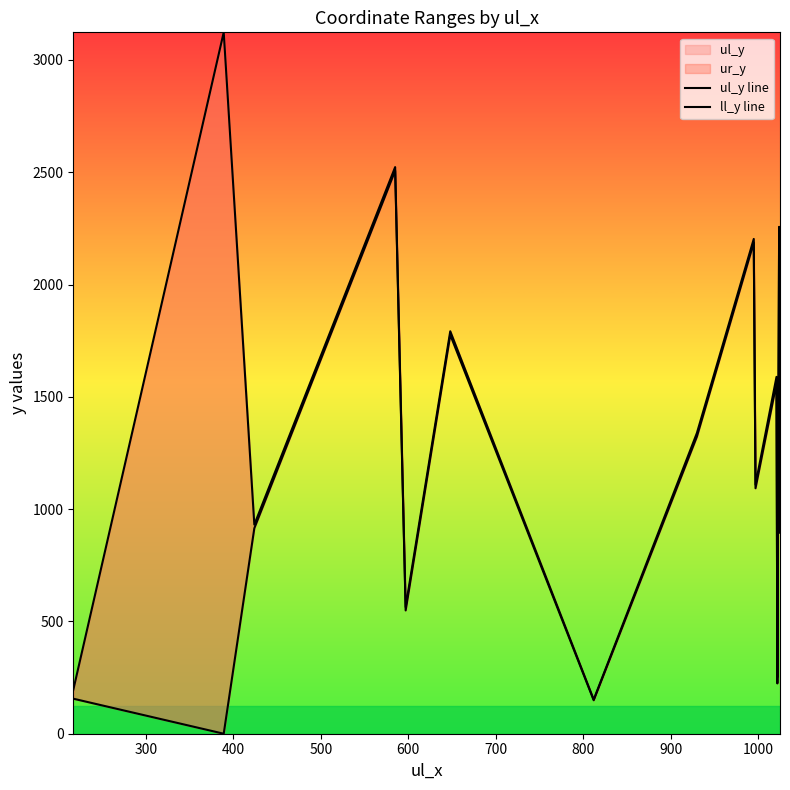

What is the greatest value displayed?

3123